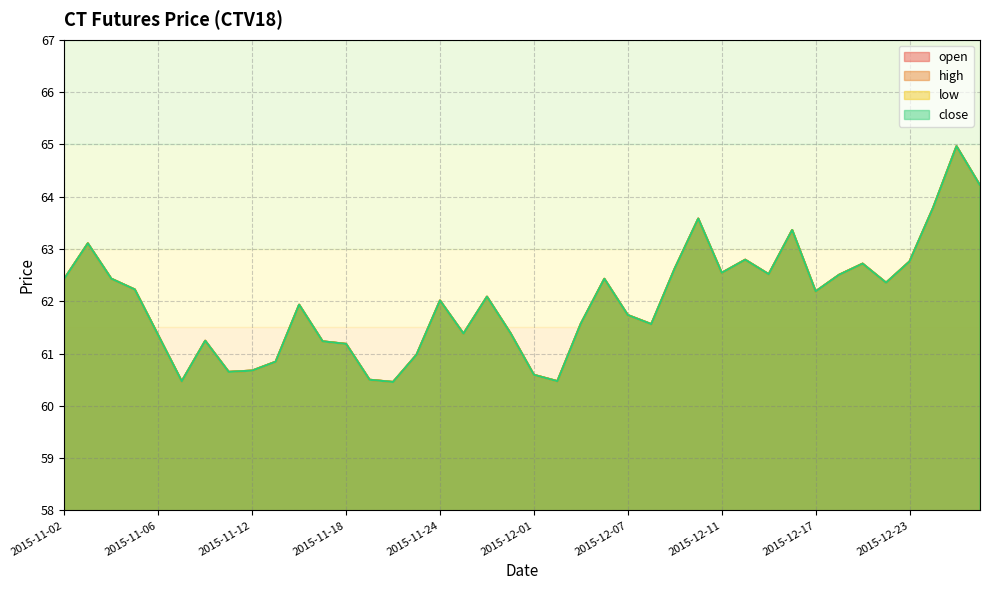

What is the label of the 31st point from the right?

2015-11-13